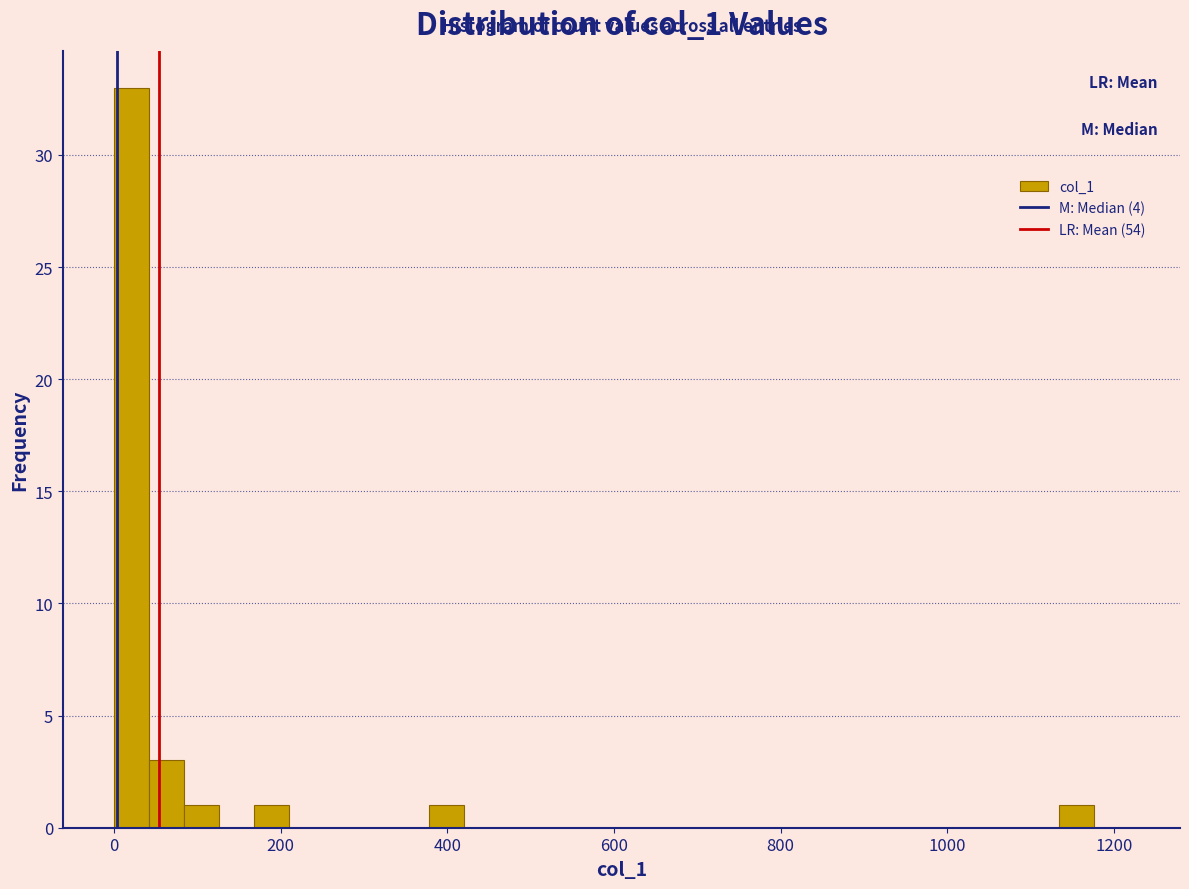

Read against the x-axis, roughly where is the centre of the tallest bar?

20